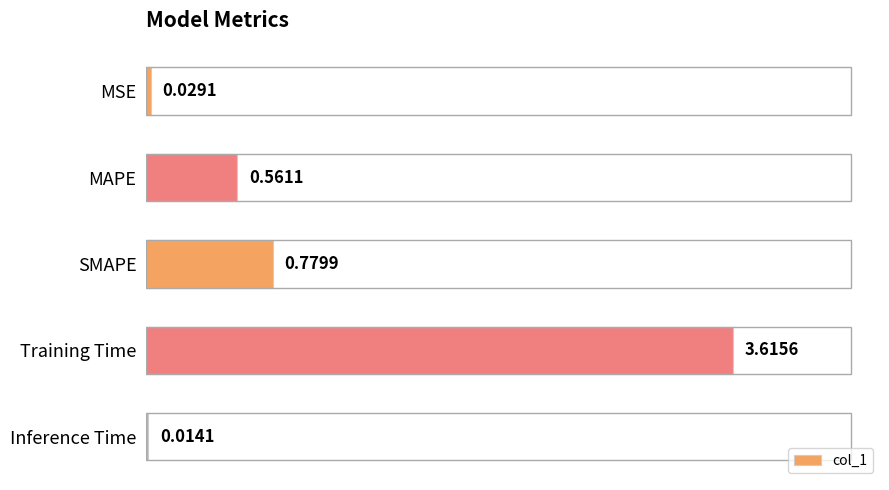

Rank the categories by value from lowest to highest.

Inference Time, MSE, MAPE, SMAPE, Training Time